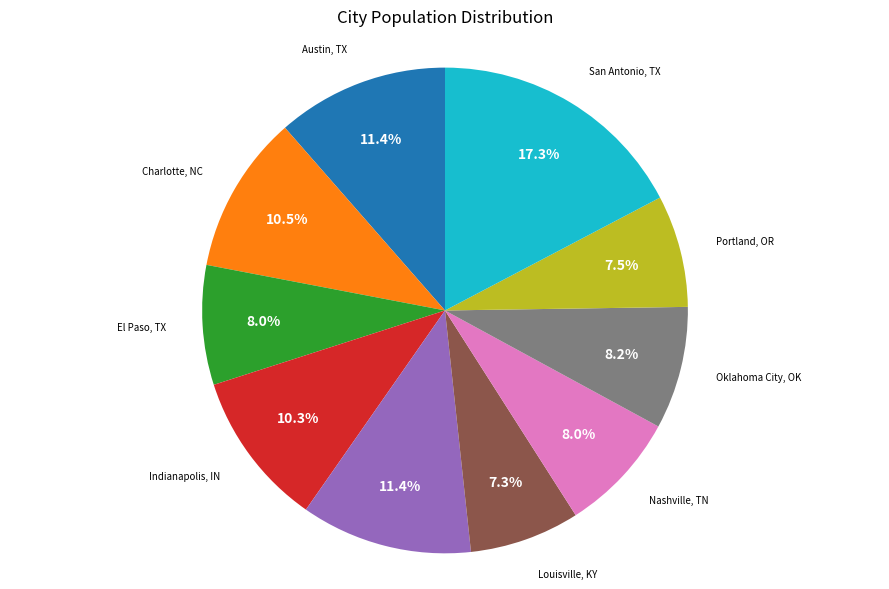

Which category has the biggest portion of the pie?

San Antonio, TX